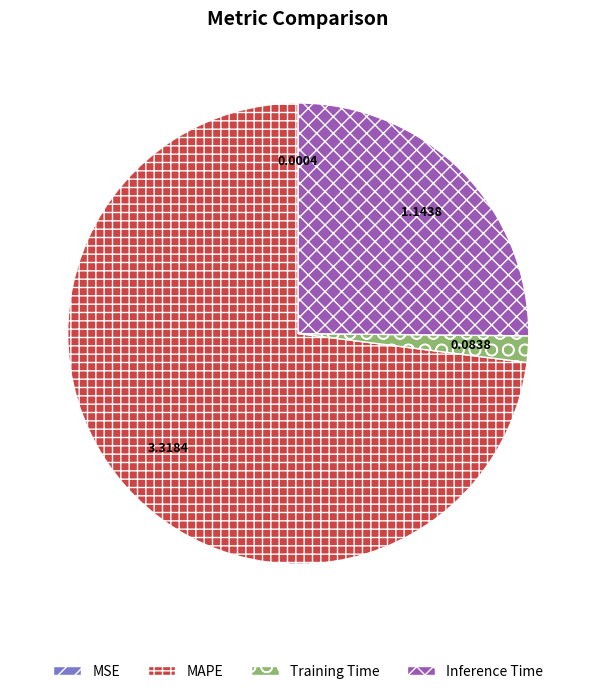

Do Inference Time and MAPE together represent more than half of the pie?

Yes